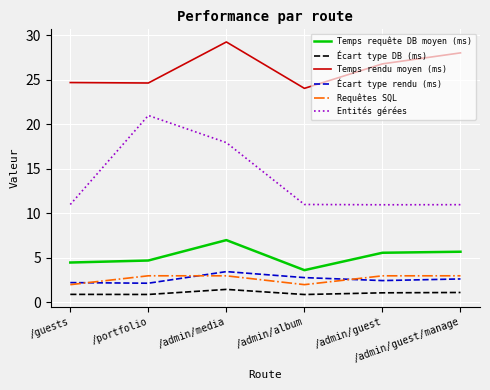

True or false: Requêtes SQL and Temps requête DB moyen (ms) intersect in this chart.

False